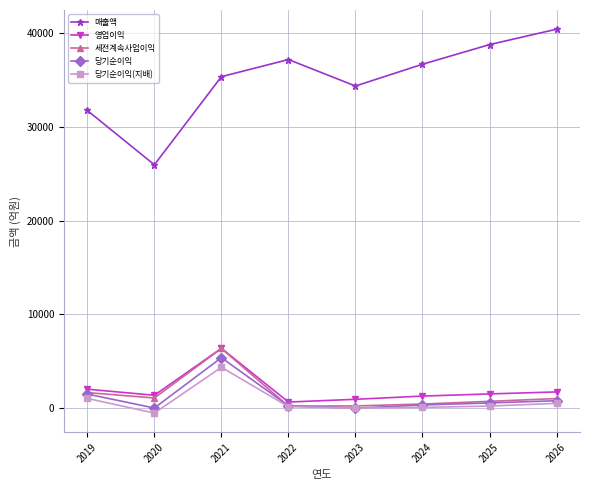

Where is the first local minimum for 당기순이익?

2020